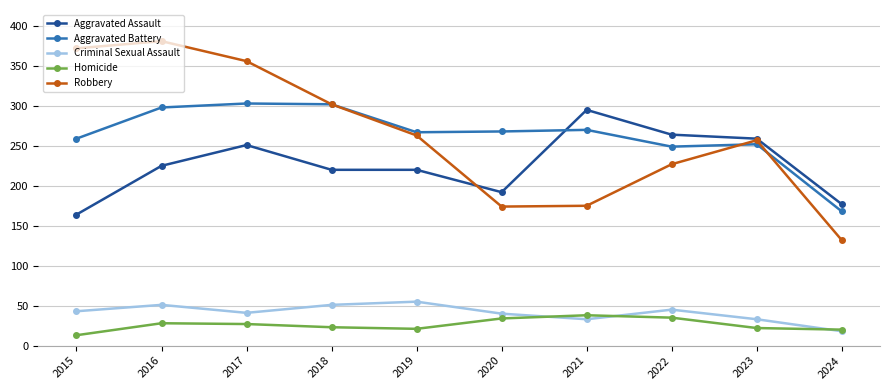

How many data points does each series have?

10